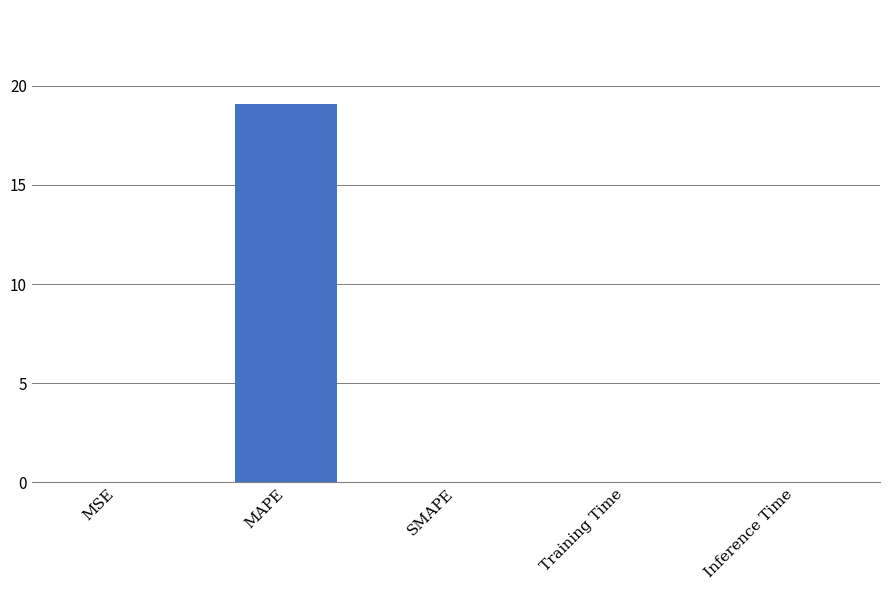

Which has a higher value, Training Time or MAPE?

MAPE